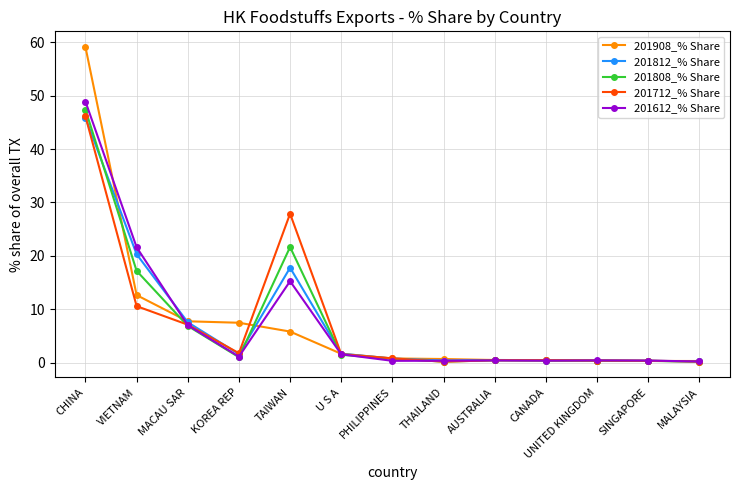

The 201712_% Share series shows 0.2 at THAILAND. True or false?

True